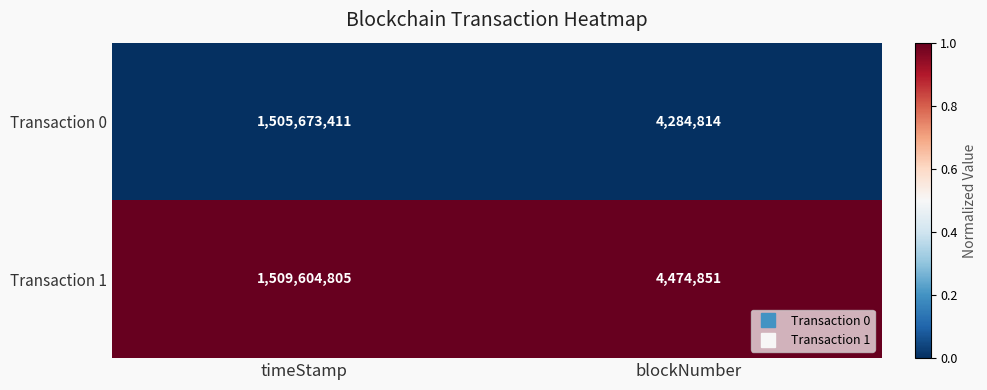

What value does the Transaction 0 series have at blockNumber, to the nearest 100?

4284800